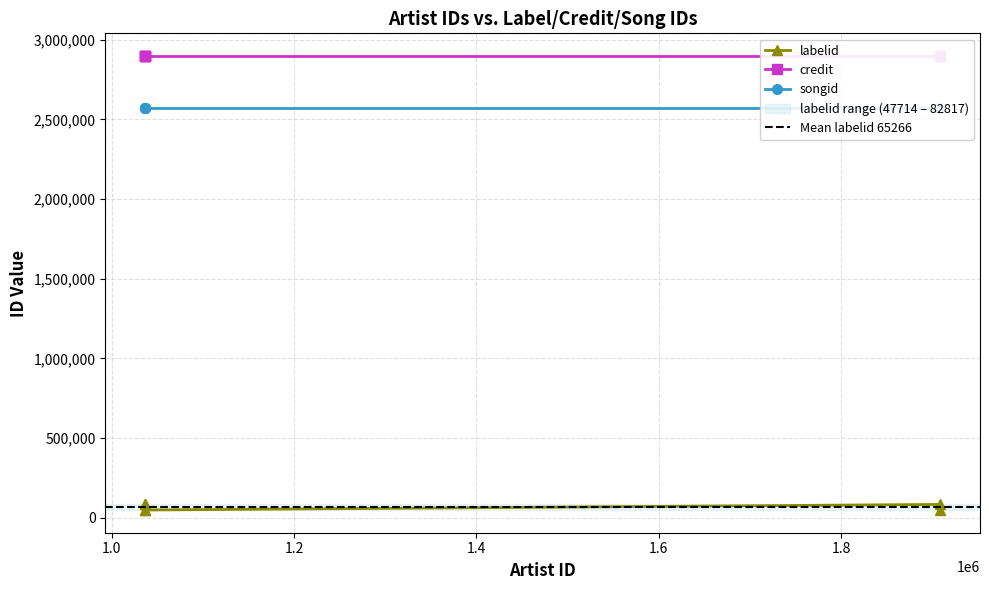

What is the average value of the songid series?

2571217